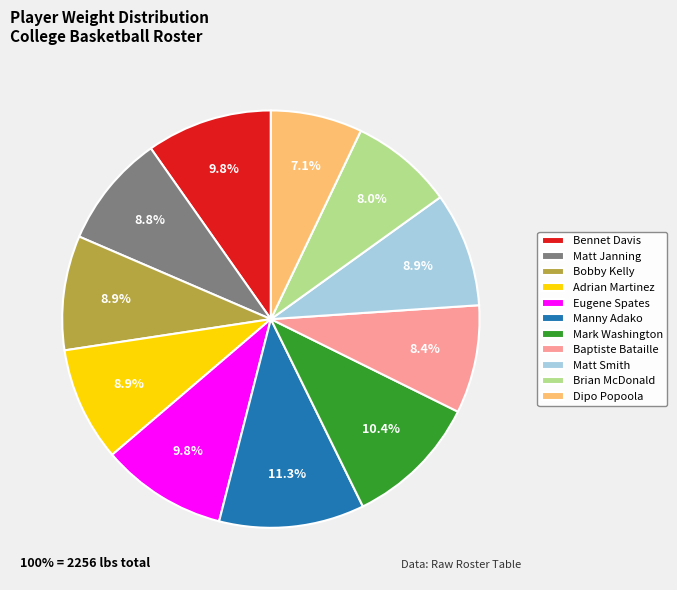

What is the ratio of the value at Matt Janning to the value at Bobby Kelly?

1.0